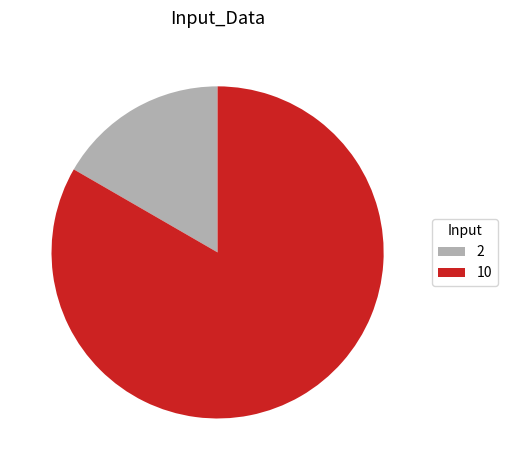

The 10 slice represents 83% of the pie. True or false?

True